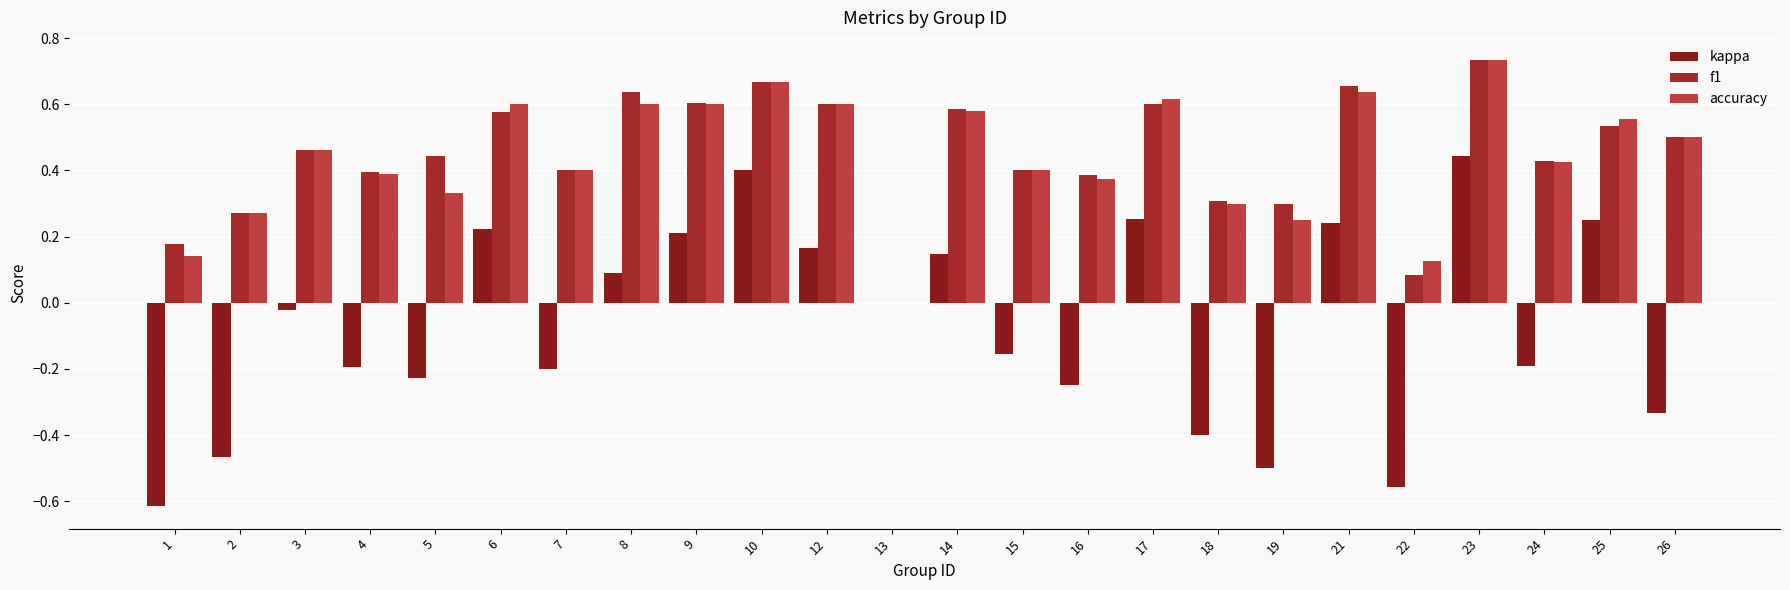

Between 10 and 25, which is larger?

10